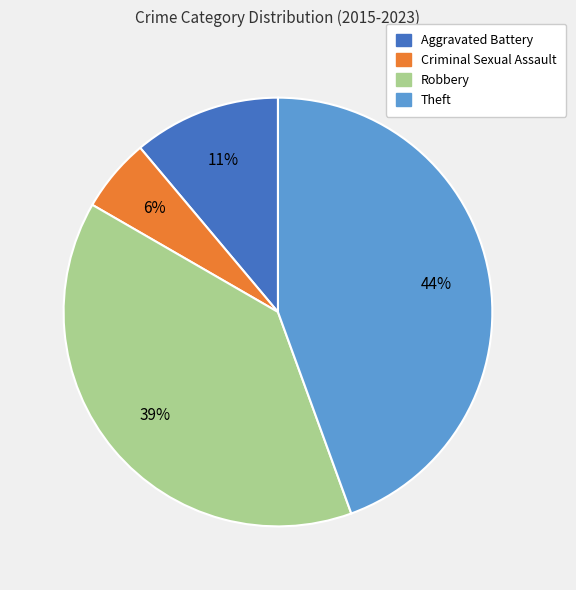

Does any single category account for the majority?

No